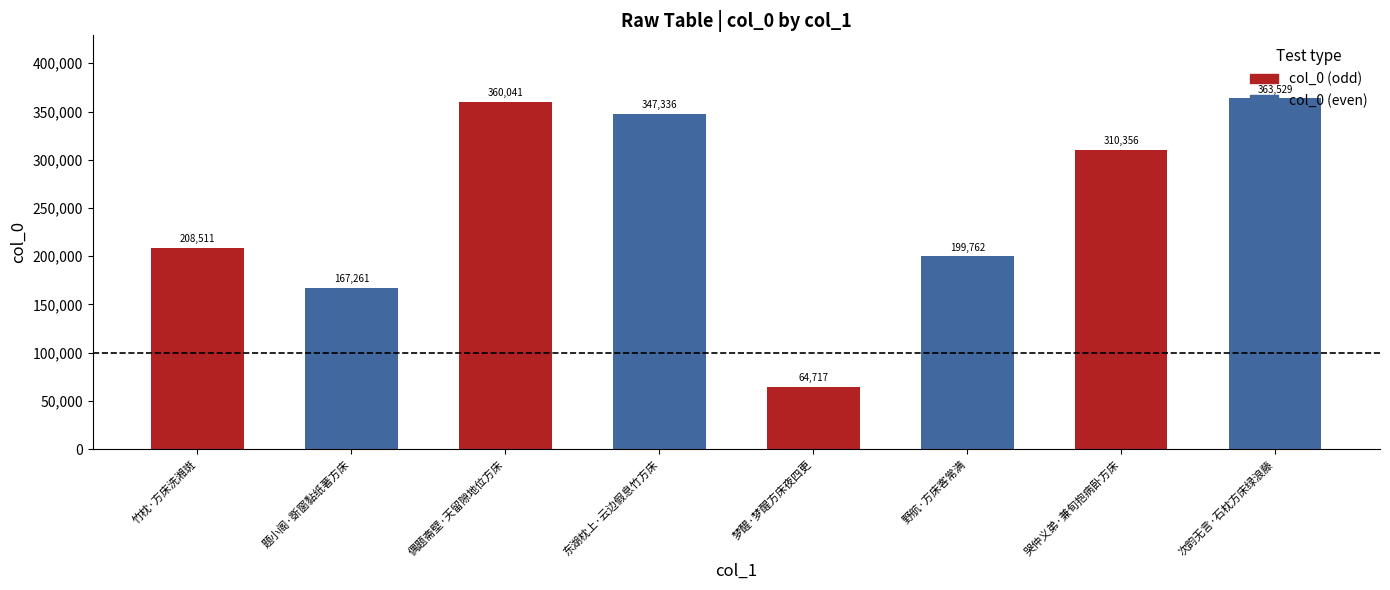

Is it true that the value at 梦醒·梦醒方床夜四更 is 105292?

False